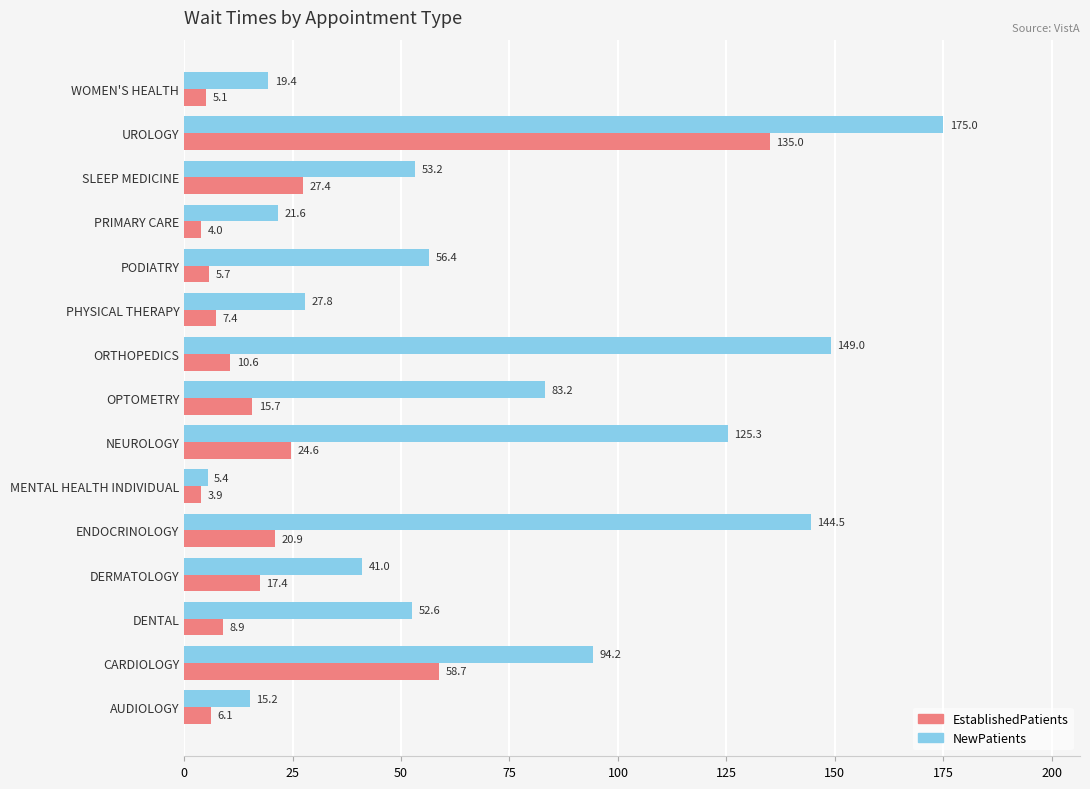

Which category has the highest value across all series?

UROLOGY